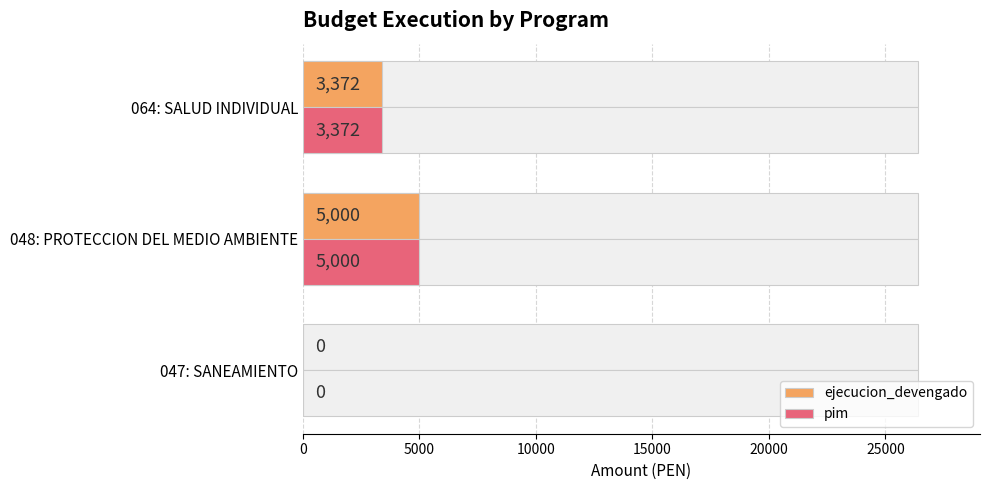

Which series changed the most between 047: SANEAMIENTO and 048: PROTECCION DEL MEDIO AMBIENTE?

ejecucion_devengado